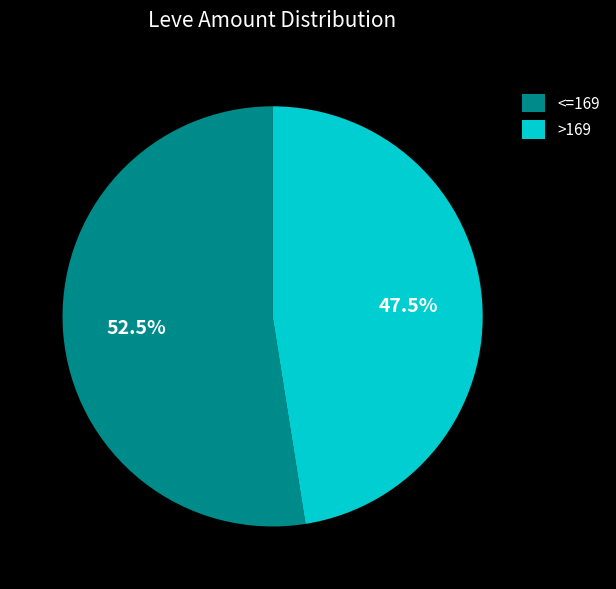

To the nearest percent, what is the difference between the largest and smallest slice percentages?

5%